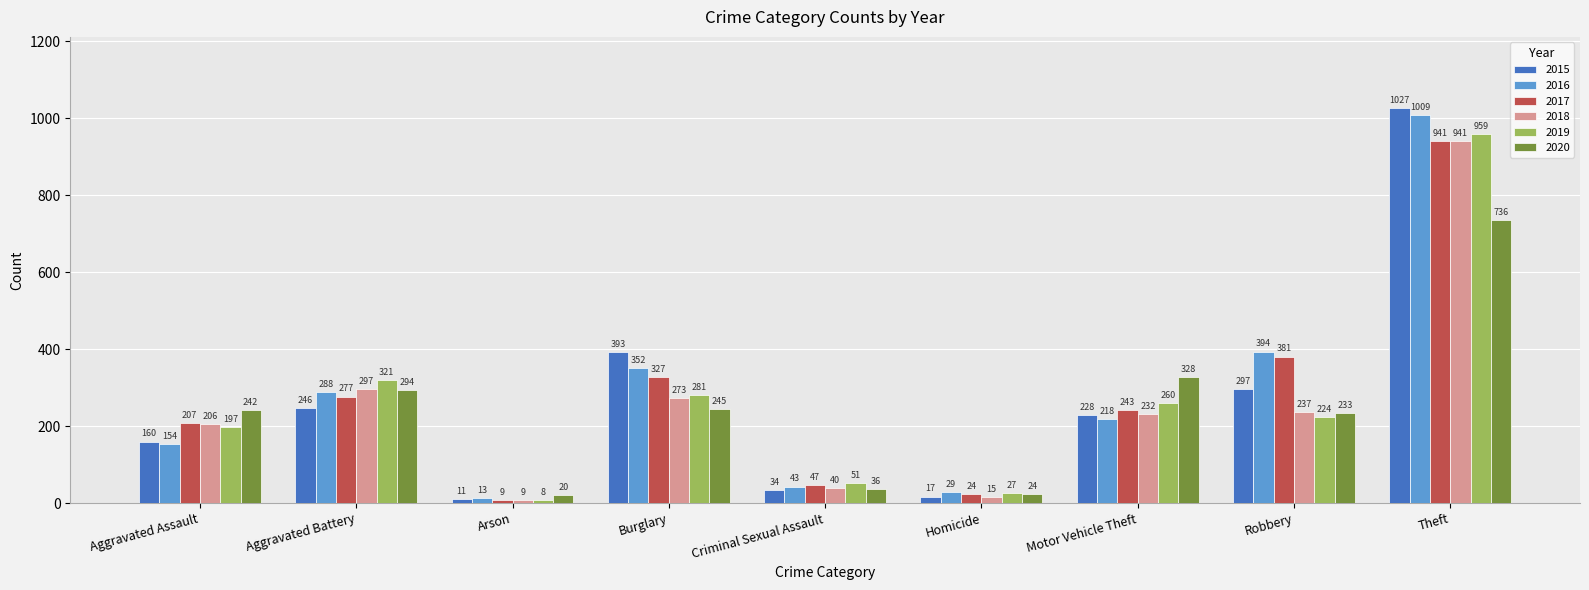

What is the label of the 3rd bar from the right?

Motor Vehicle Theft